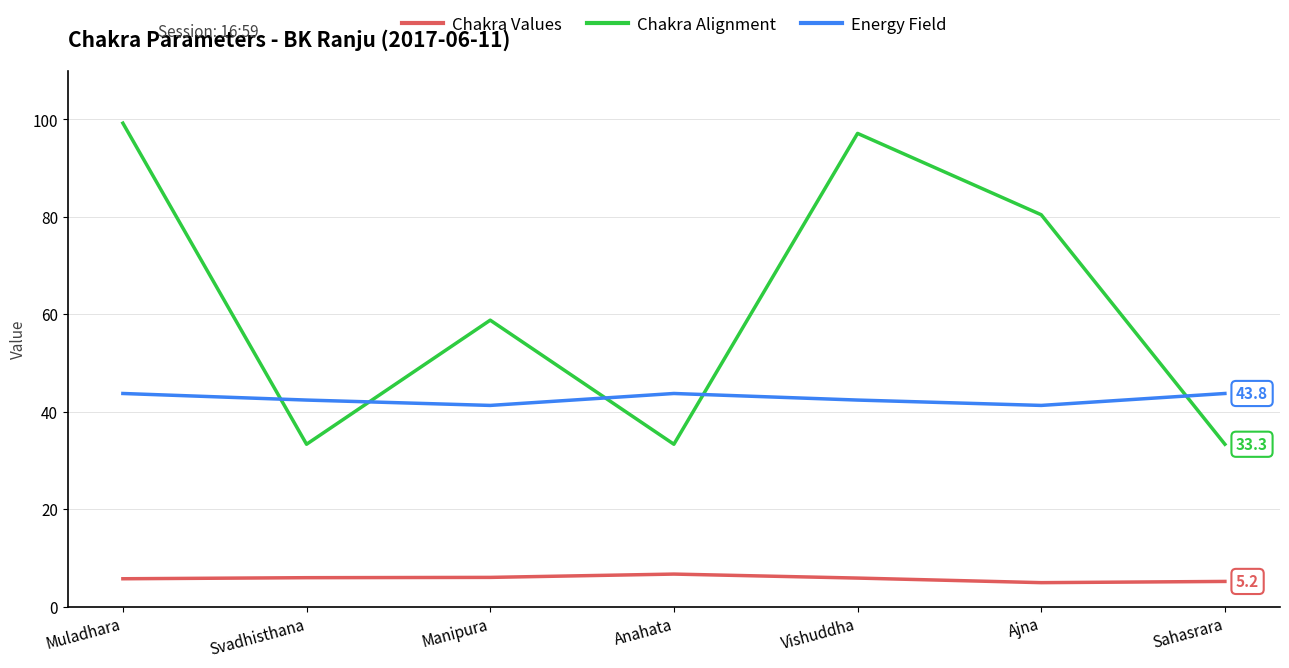

What is the maximum value shown in the chart?

99.2